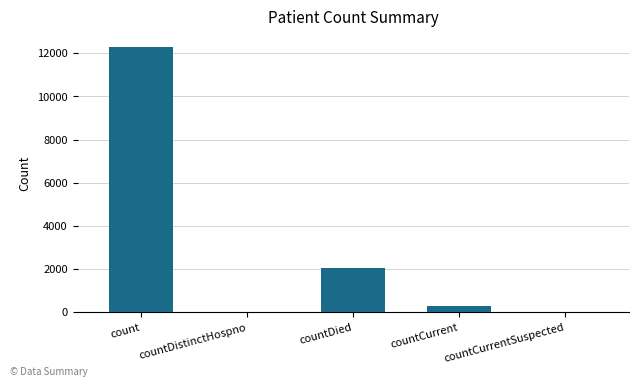

How many categories are shown in the chart?

5